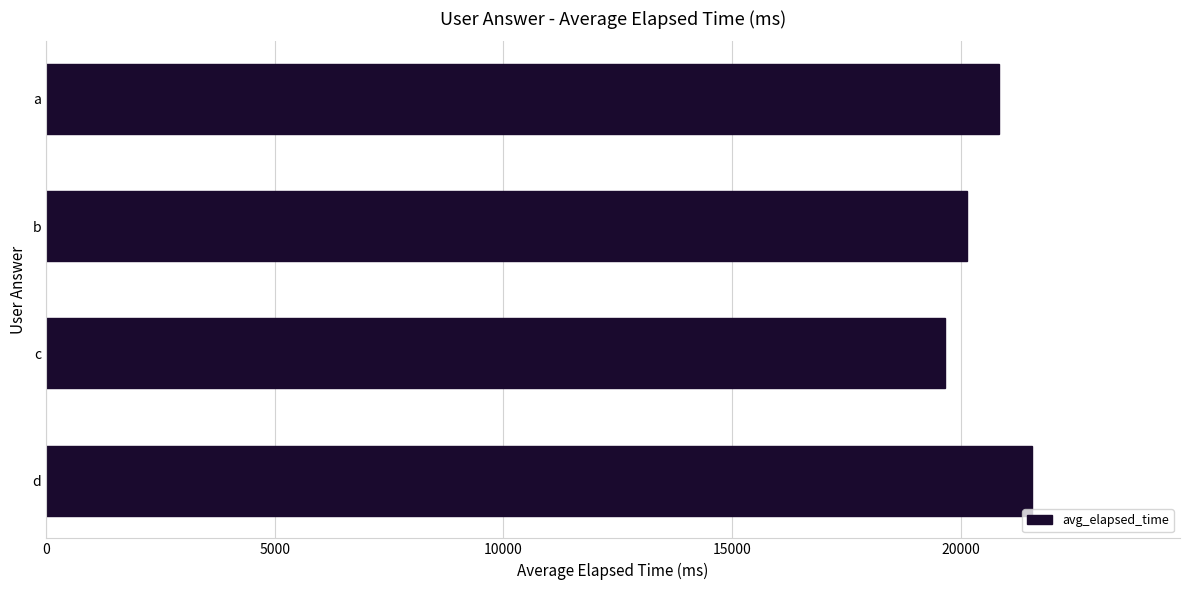

Rank the categories by value from highest to lowest.

d, a, b, c